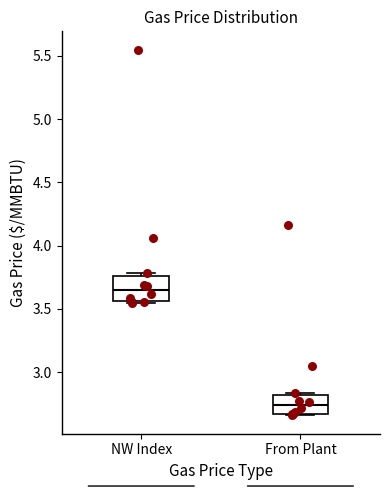

Reading left to right, read every box against the y-axis: the position of its median line, the range the box covers, and the ends of its whiskers. The values are not printed on the chart, so give them approximately, as read against the axis.

NW Index: median 3.65, box 3.55 to 3.75, whiskers 3.55 (just below the box's lower edge) to 3.80
From Plant: median 2.75, box 2.65 to 2.80, whiskers 2.65 to 2.85